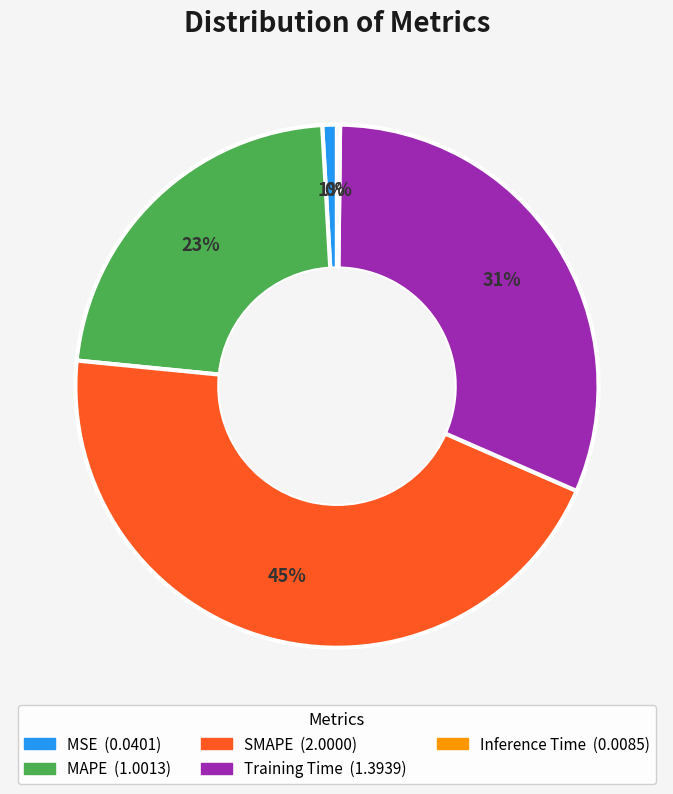

To the nearest percent, what is the difference between the largest and smallest slice percentages?

45%